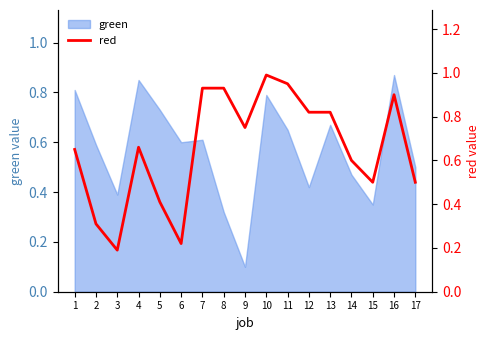

True or false: green has a value of 0.2 at 7.

False